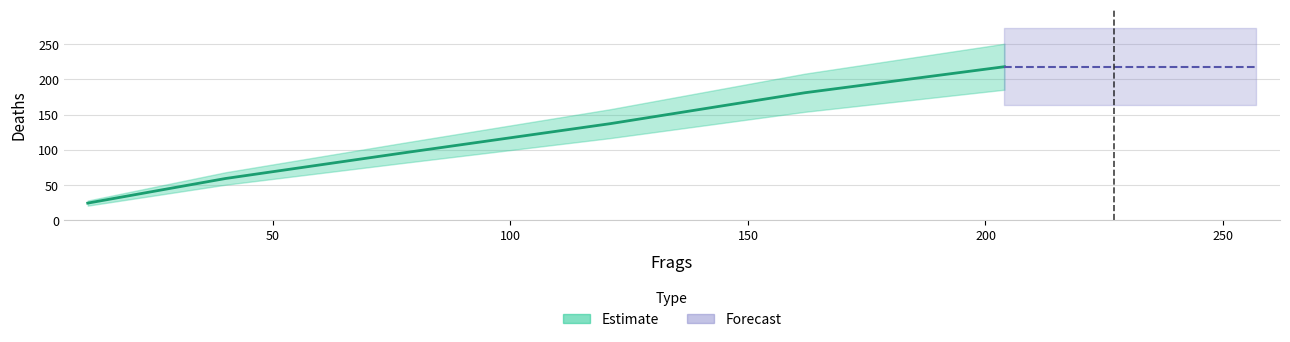

What is the average value?

144